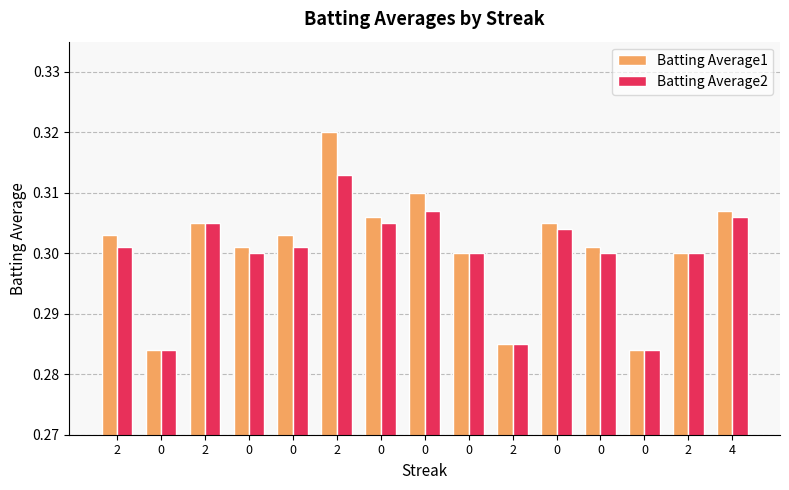

How many groups of bars are there?

15